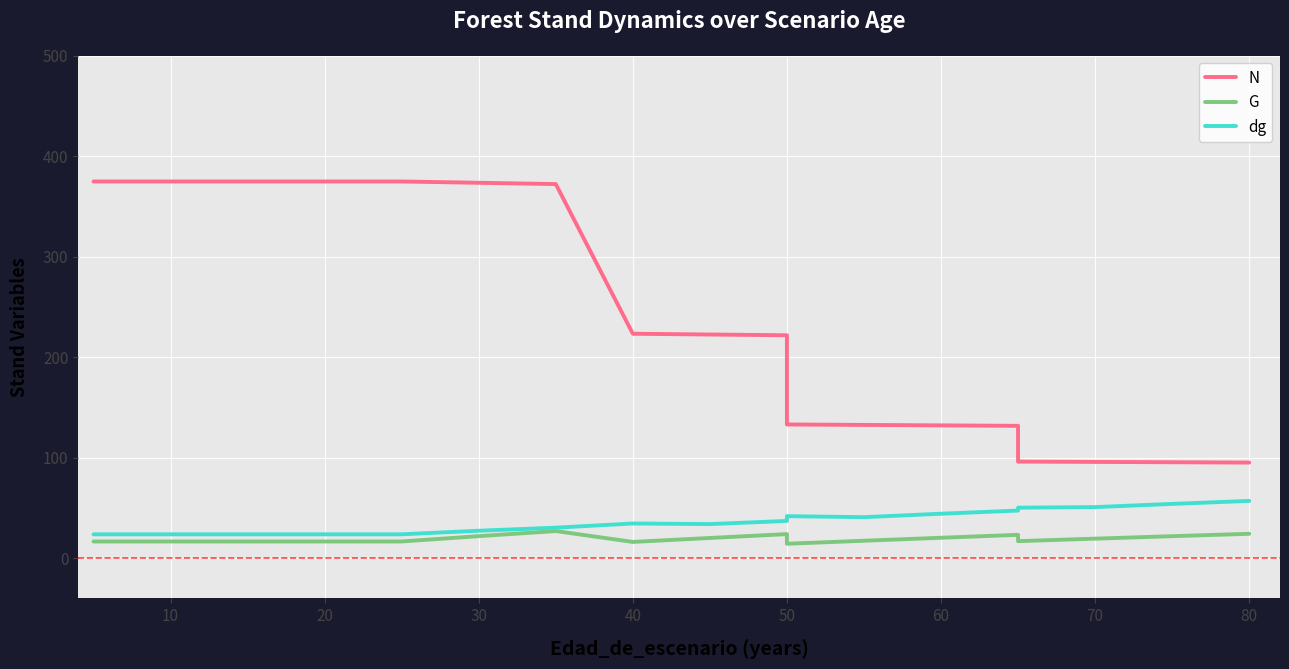

What is the label of the 14th point from the right?

50